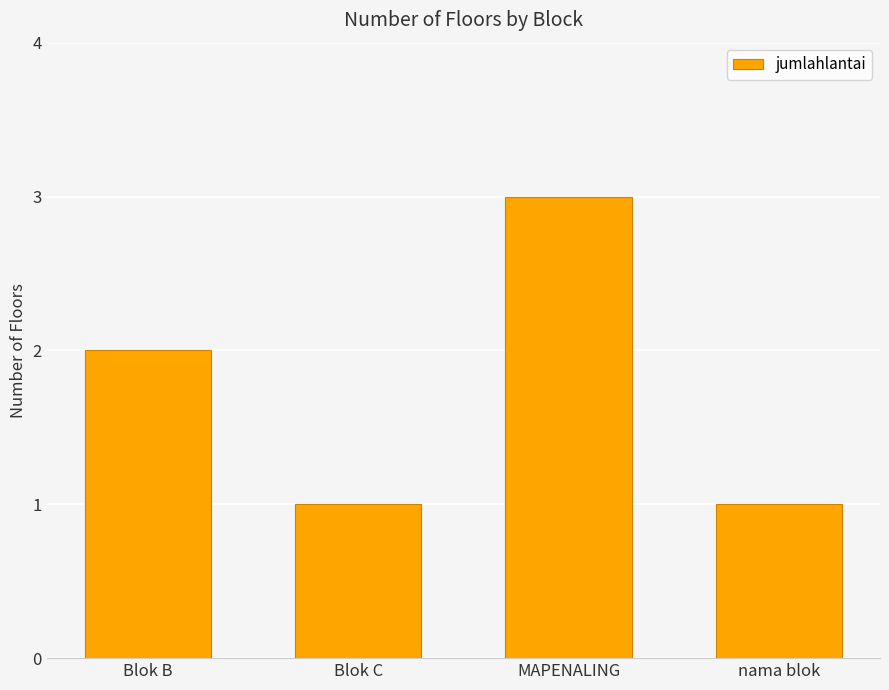

The value at Blok C is 0. True or false?

False